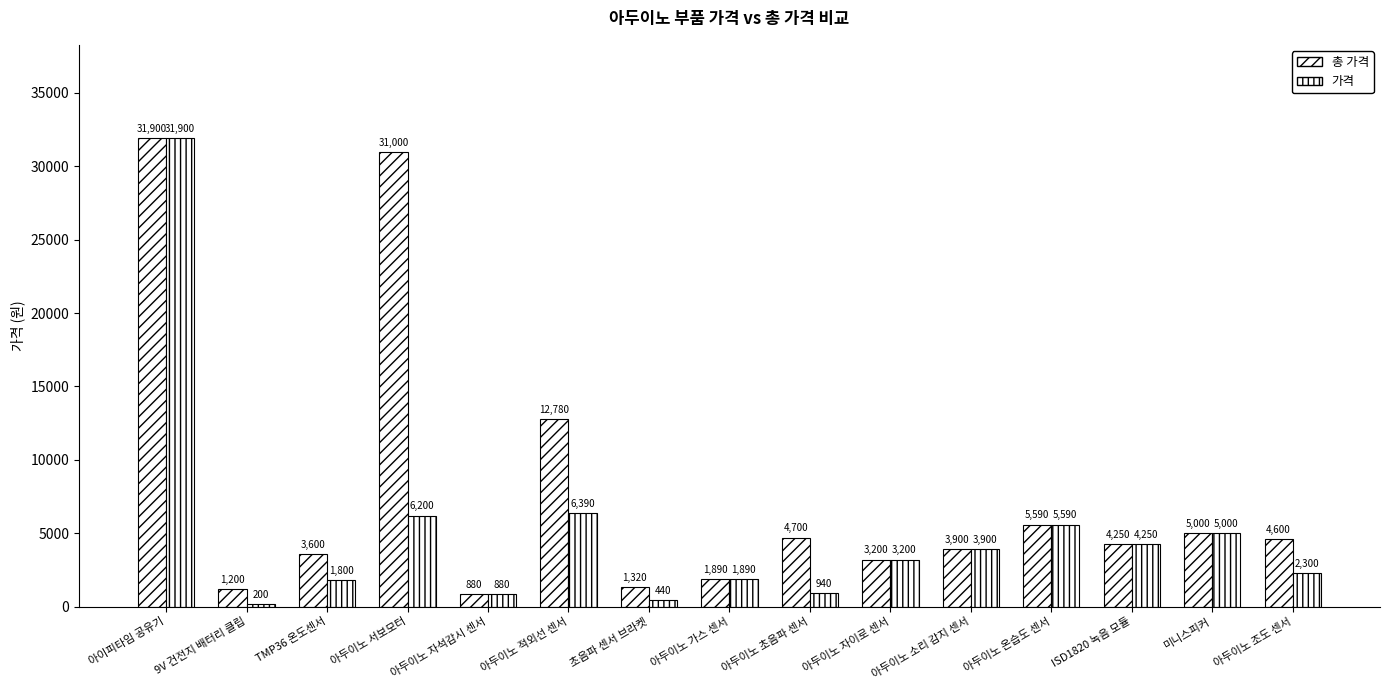

Where is 가격 nearest to the value 16050?

아두이노 적외선 센서